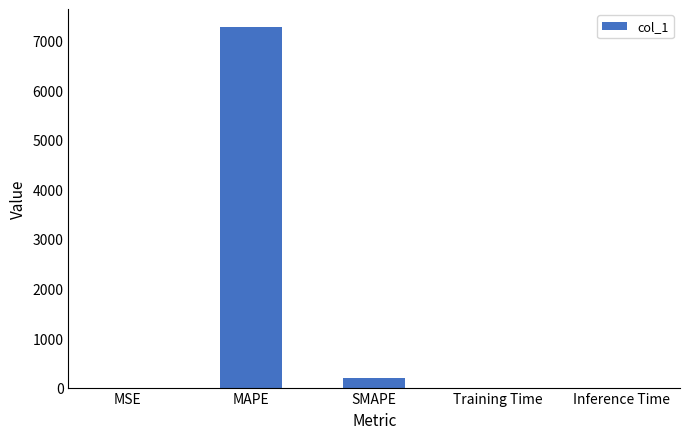

Is it true that the value at MAPE is 3276.3?

False